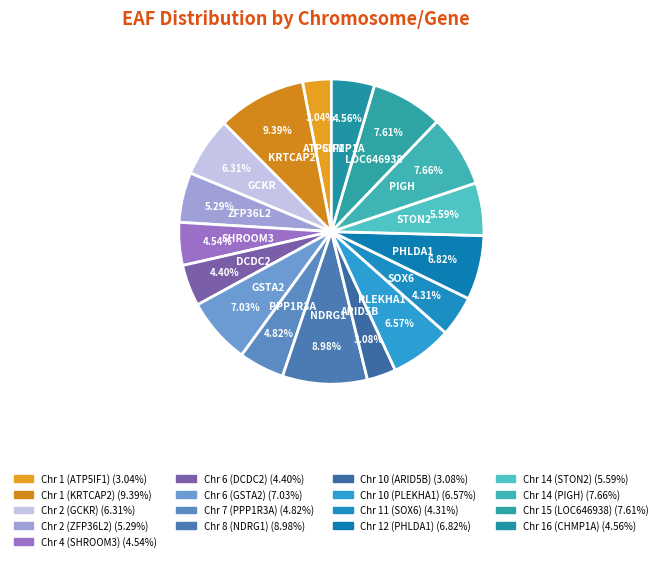

Between Chr 2 (ZFP36L2) and Chr 4 (SHROOM3), which is larger?

Chr 2 (ZFP36L2)